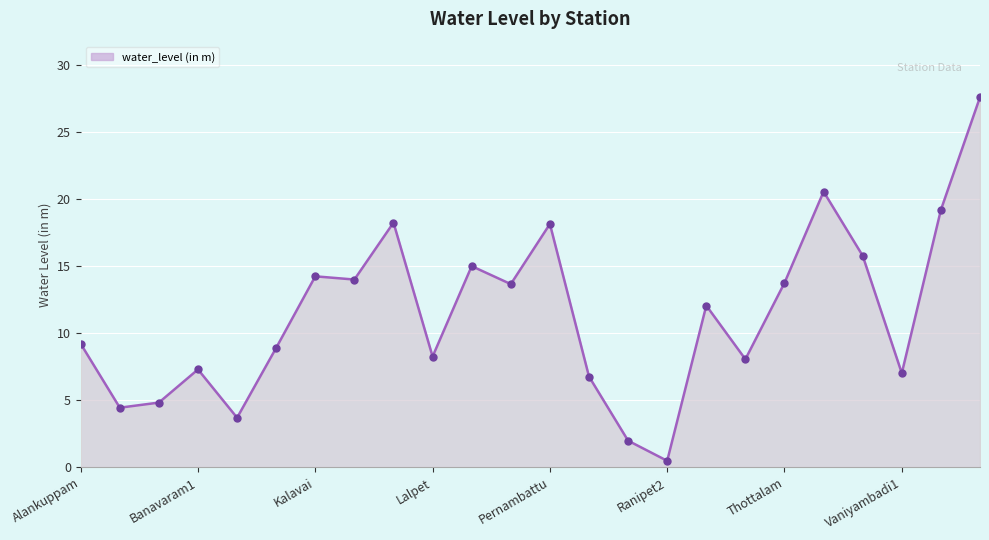

What is the value of the 21st point from the left?

15.8